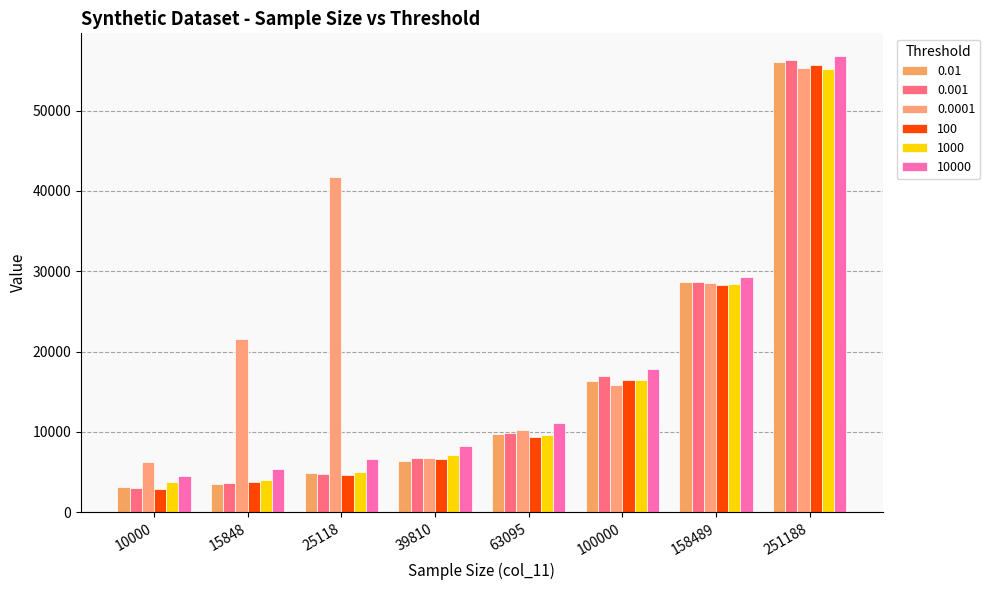

List the labels in order of 0.0001 value, smallest first.

10000, 39810, 63095, 100000, 15848, 158489, 25118, 251188